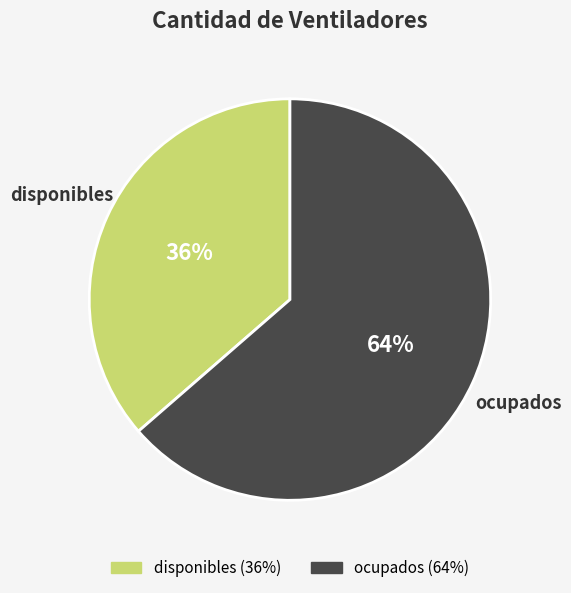

To the nearest percent, what is the average slice percentage?

50%